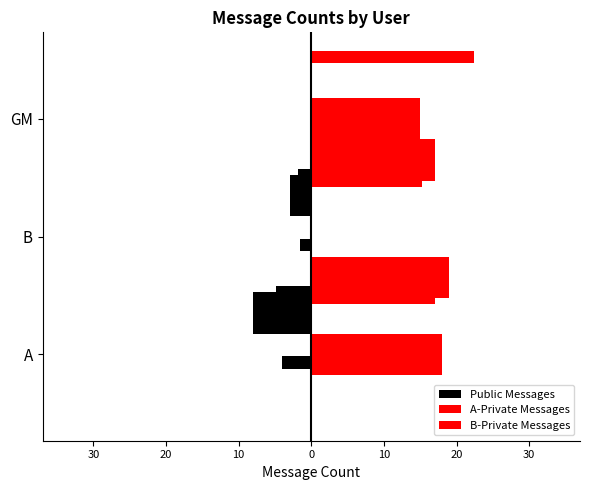

What is the minimum value shown in the chart?

-8